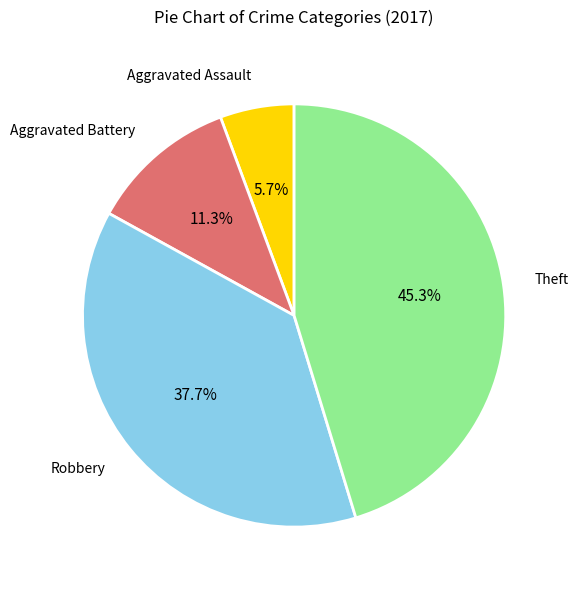

What is the smallest slice in the pie chart?

Aggravated Assault